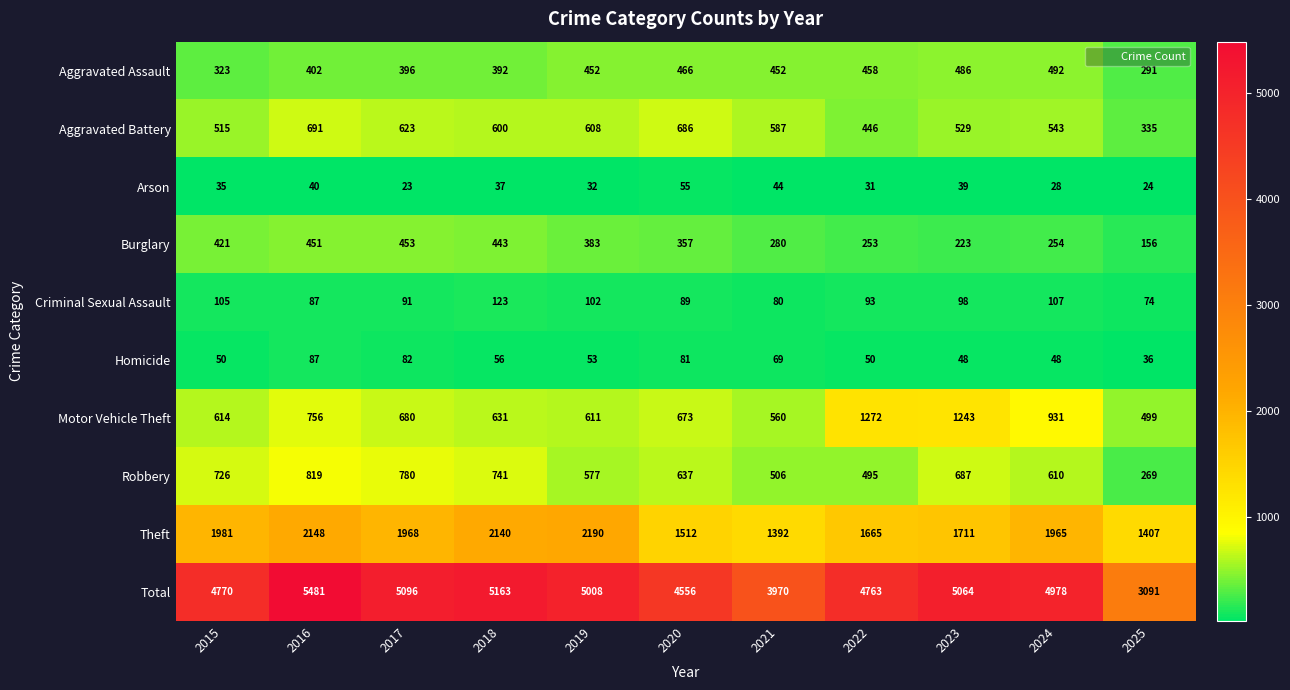

What is the sum of the Total values at 2025 and 2019?

8099